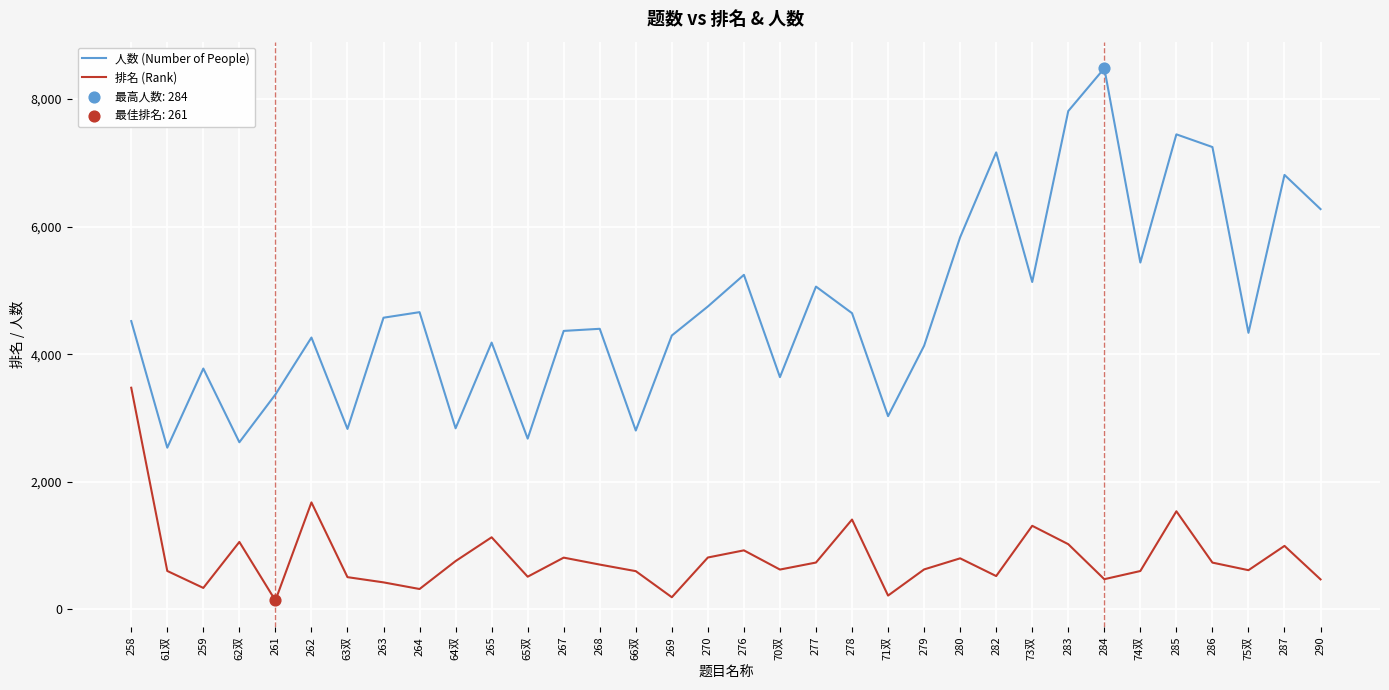

Which series has the widest spread of values?

人数 (Number of People)